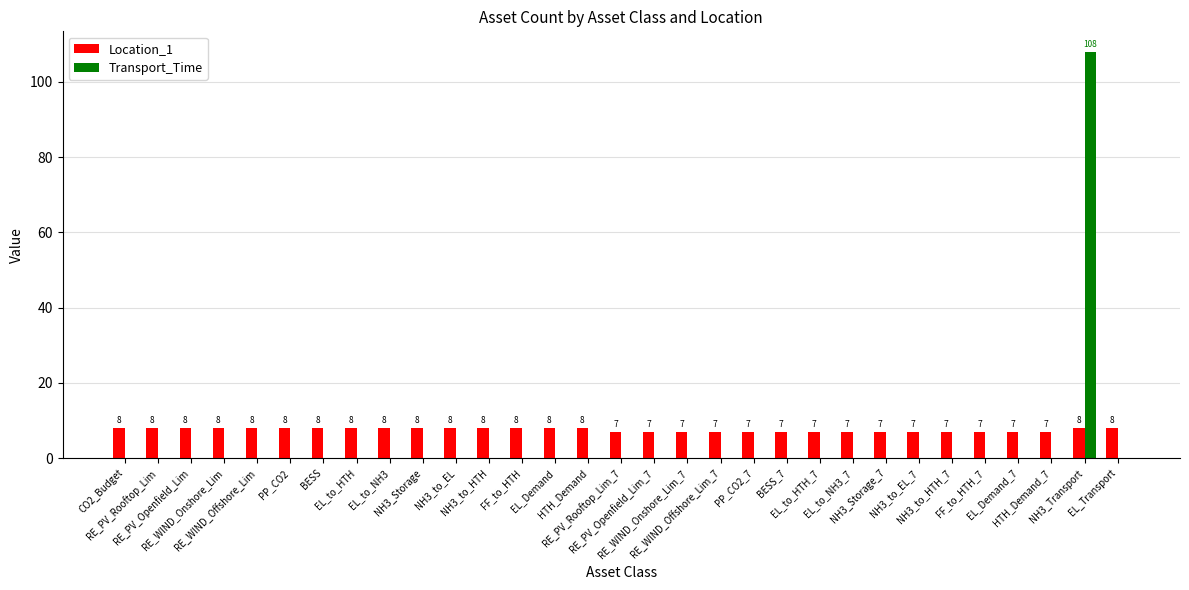

The value of Location_1 at CO2_Budget is 12. True or false?

False